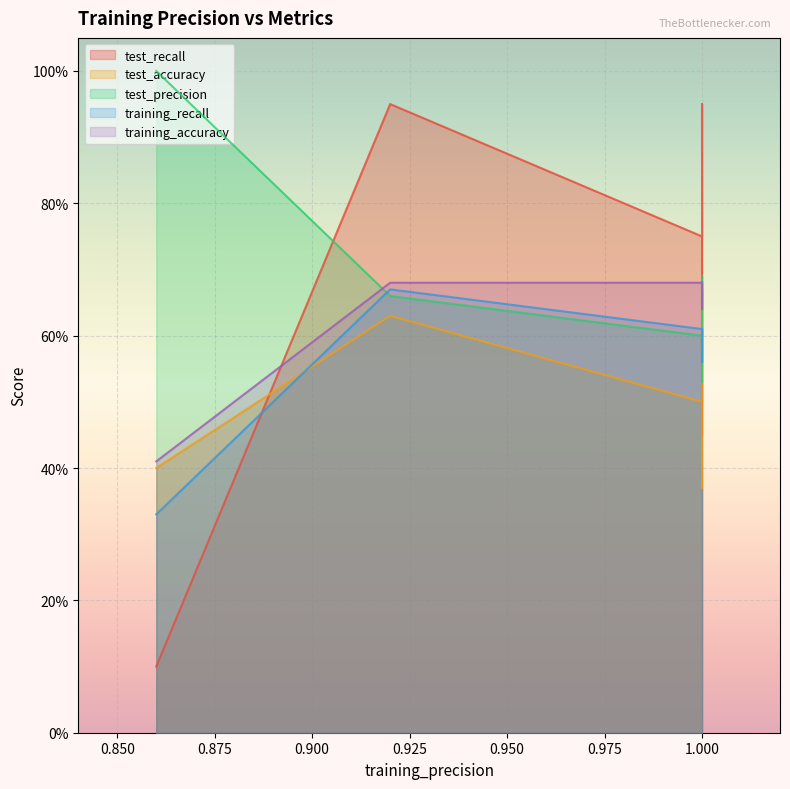

At which category does training_recall reach its first local valley?

3